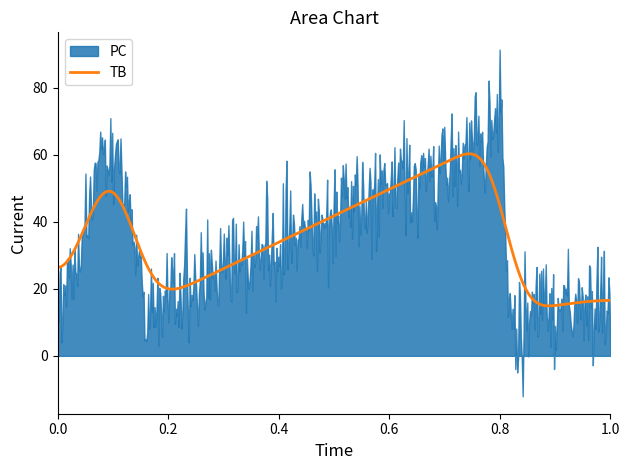

List the series in order of their peak value, lowest first.

TB, PC